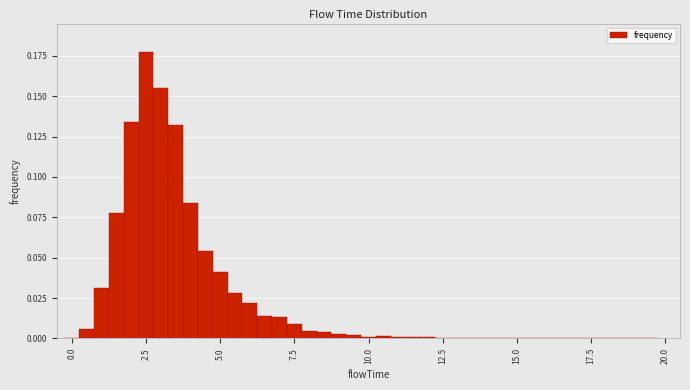

Around what value on the x-axis is the tallest bar? Give the approximate position of its centre, as read against the axis.

2.5